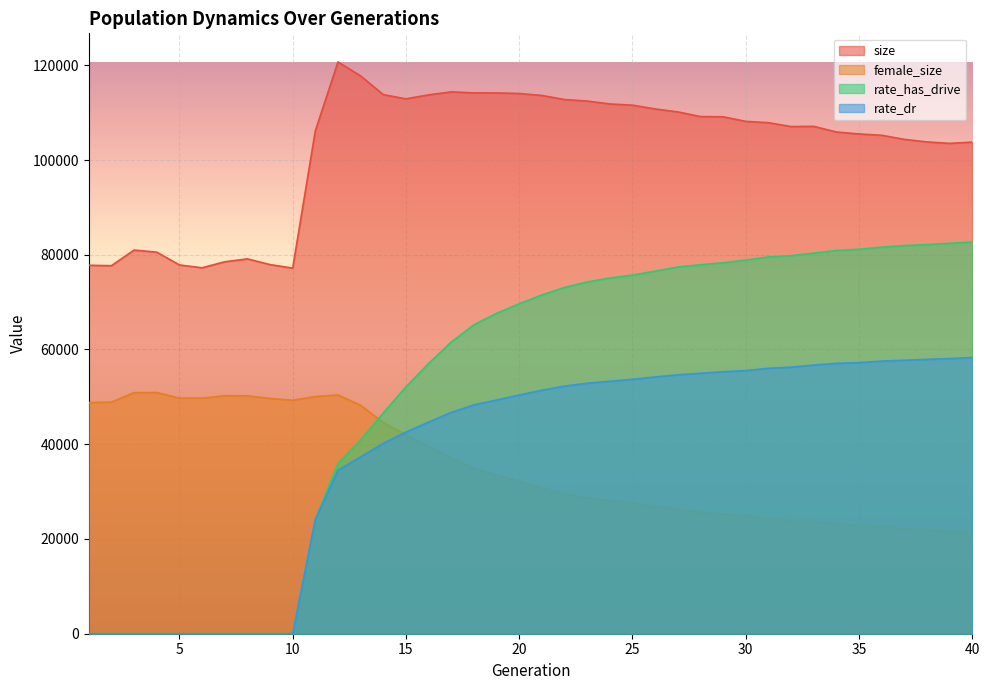

List the series in order of their peak value, highest first.

size, rate_has_drive, rate_dr, female_size